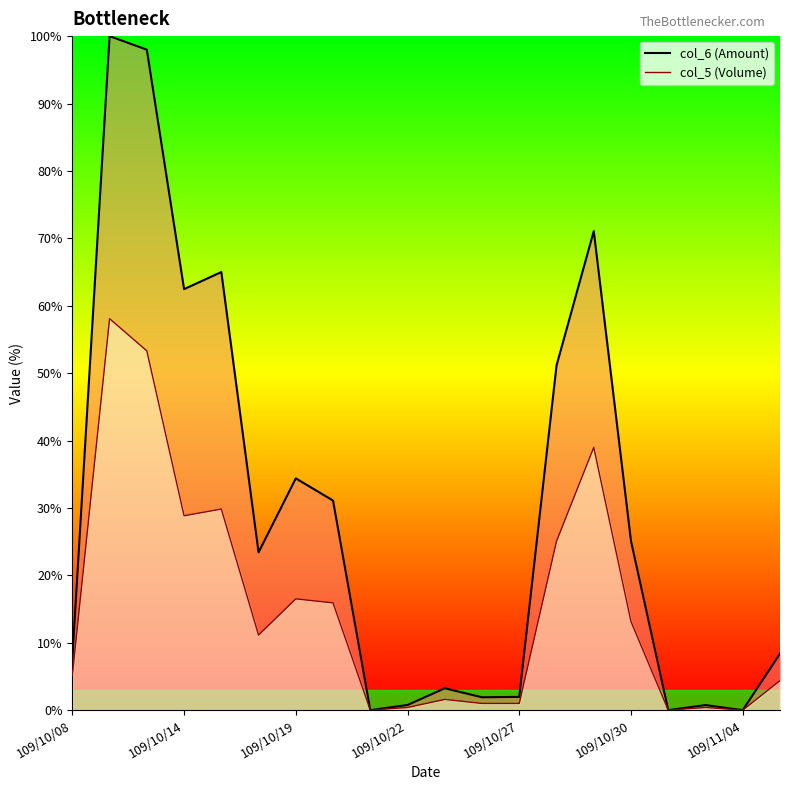

How many values in col_5 are above zero?

17